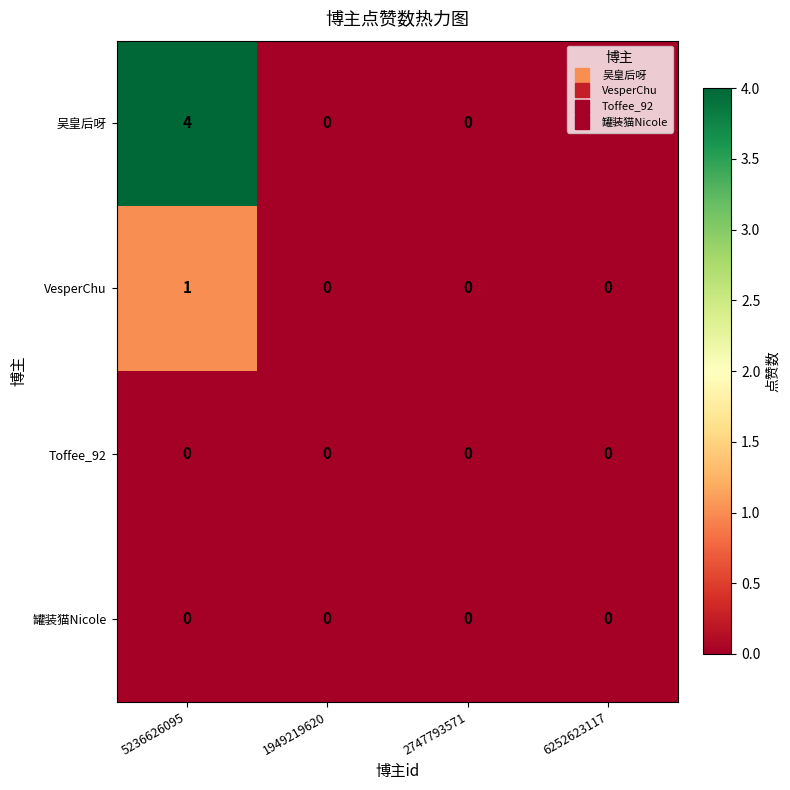

How many 吴皇后呀 values are between 0 and 4?

4